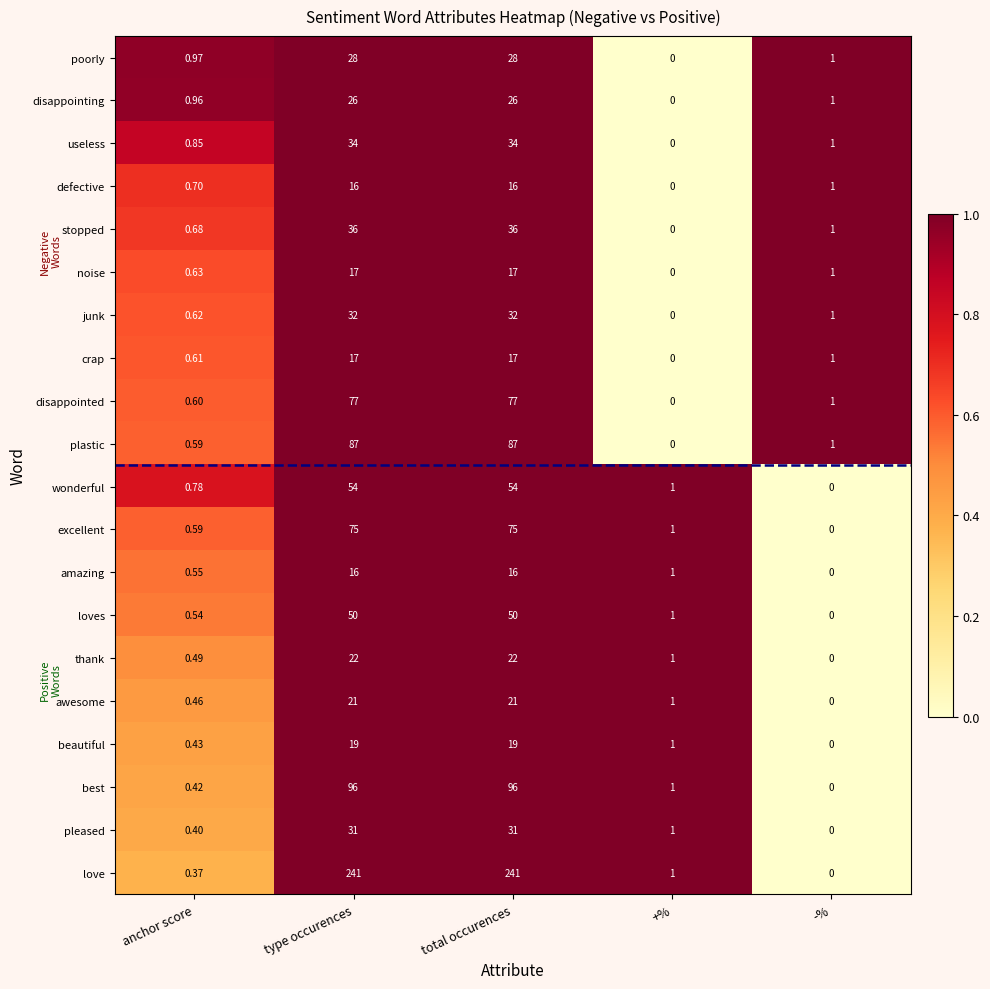

At which label is pleased closest to 15?

+%